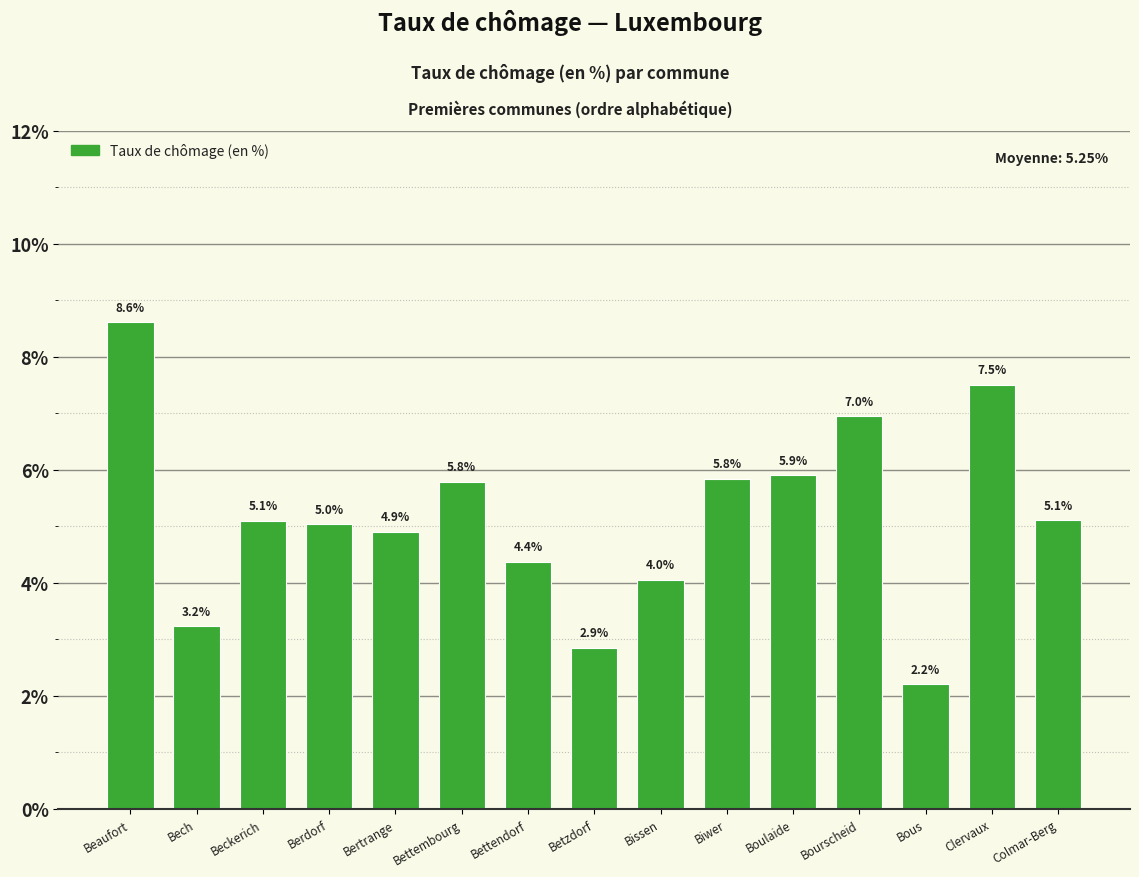

What is the smallest value displayed?

2.2